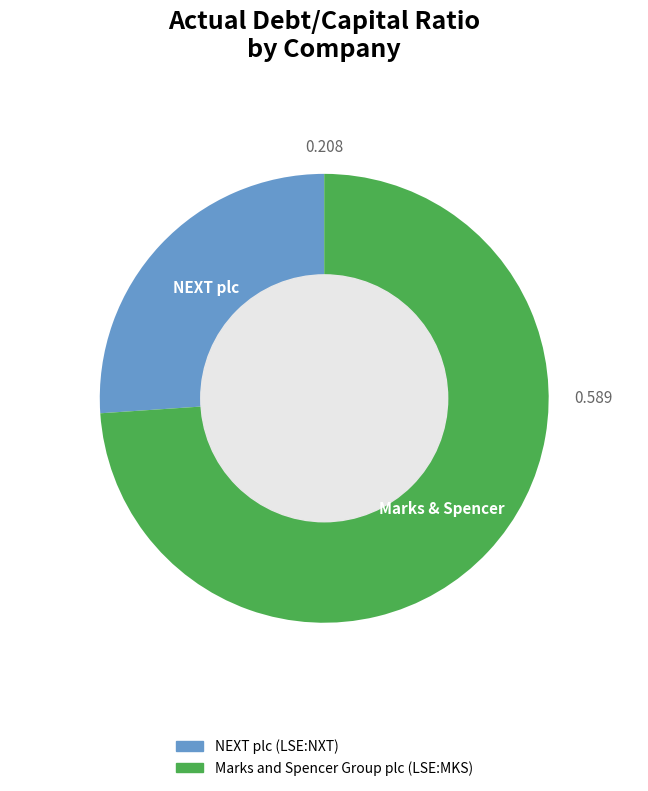

True or false: Marks and Spencer Group plc (LSE:MKS) accounts for 74% of the total.

True